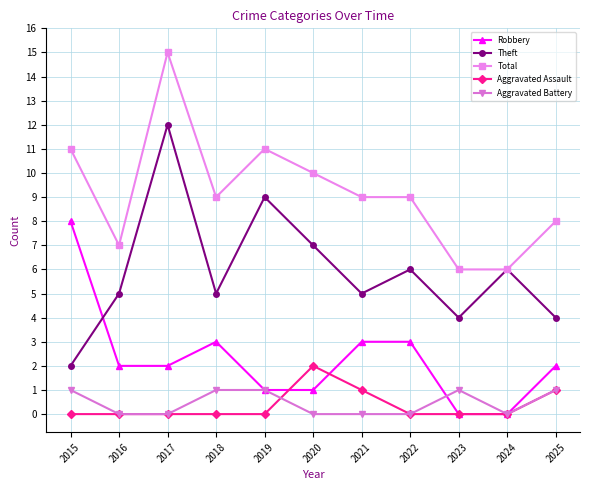

True or false: Total has more than 0 points higher than both neighbors.

True